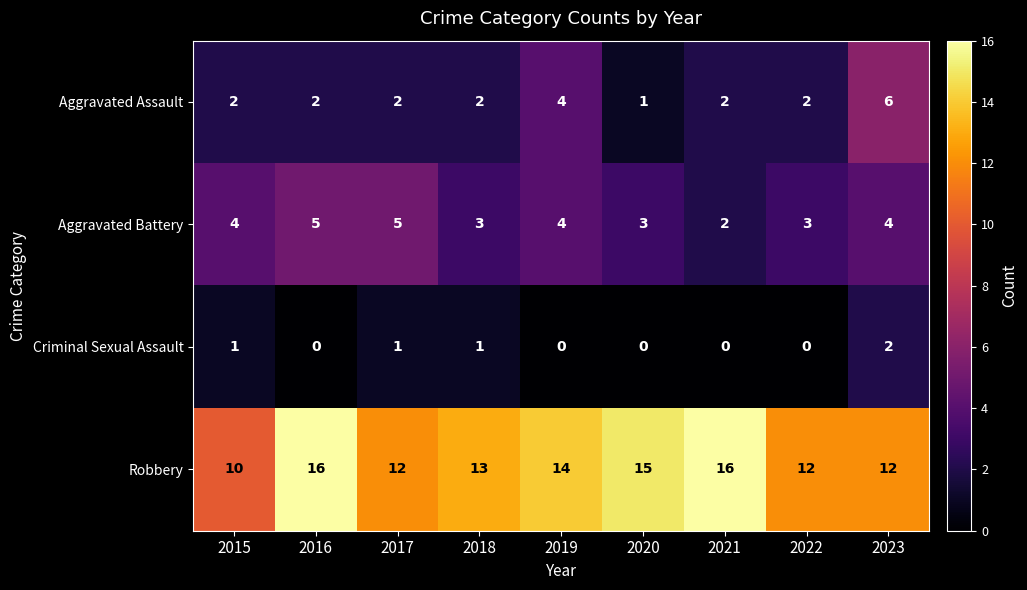

Which series has the largest range (max minus min)?

Robbery